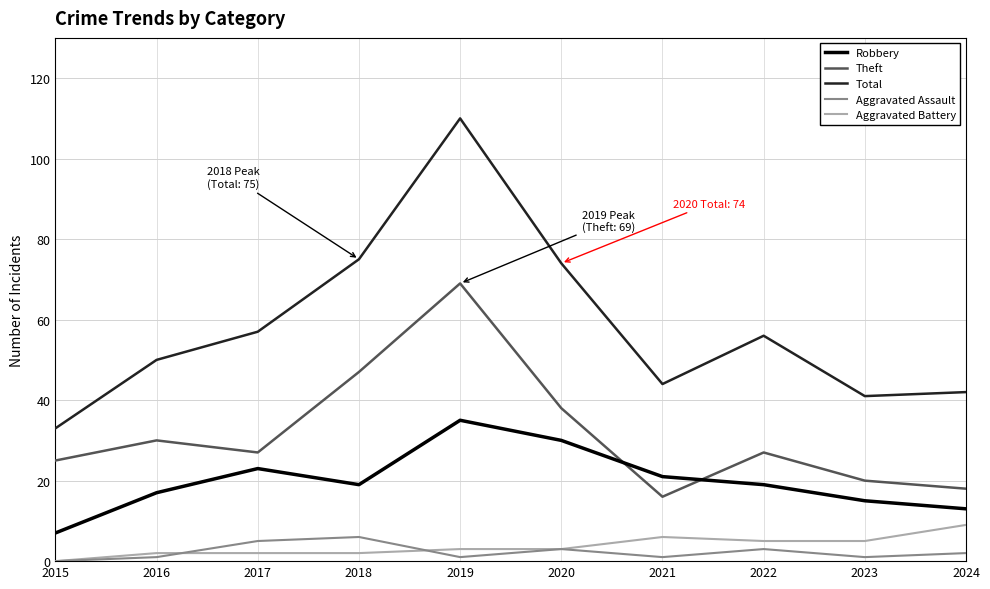

In Total, how many points are higher than both neighbors (excluding endpoints)?

2